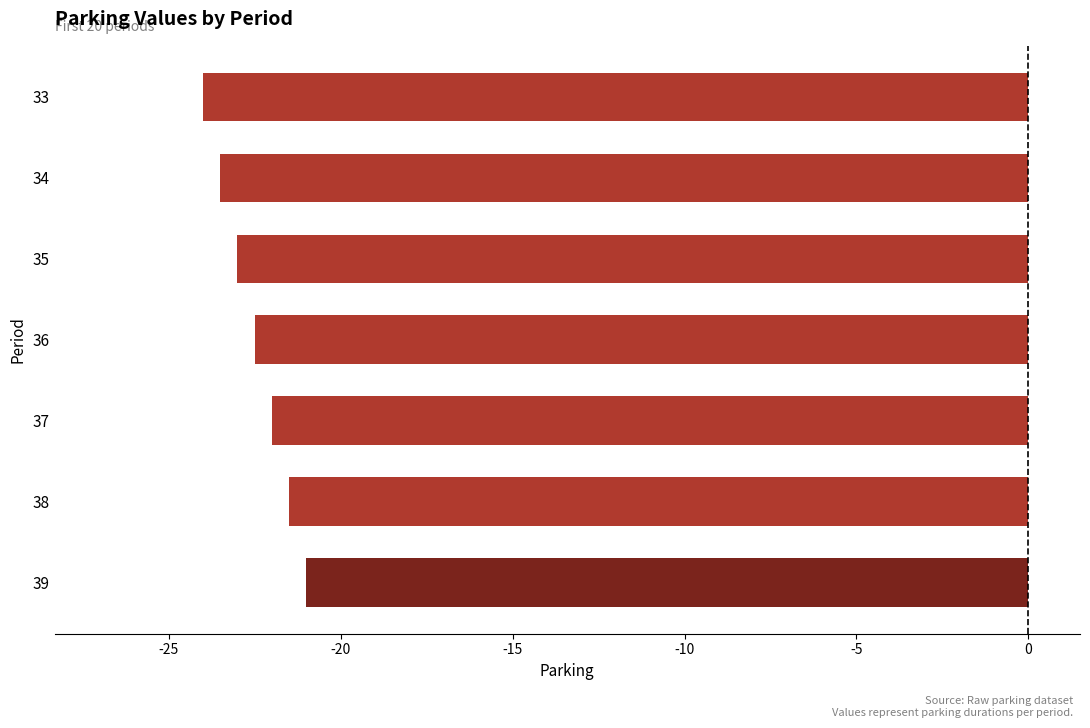

What is the difference between the maximum and minimum values?

3.0